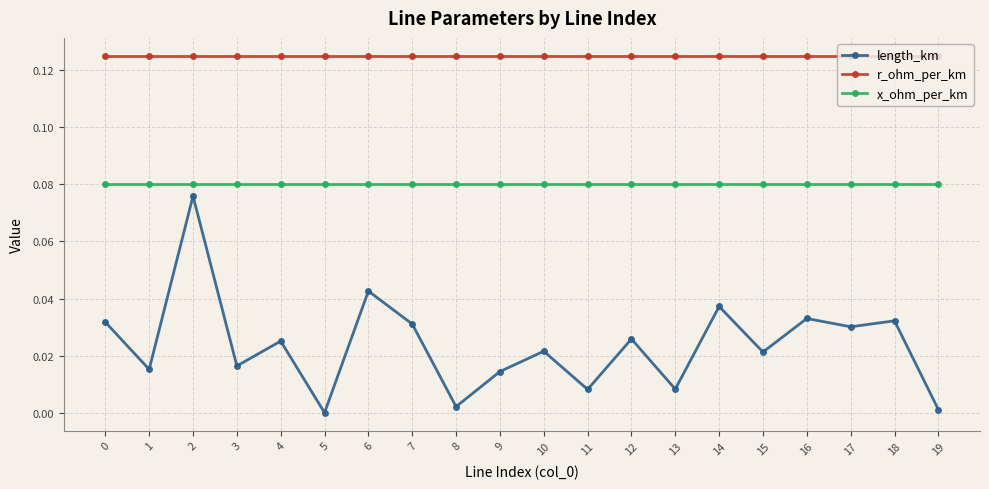

List the series in order of their overall mean, lowest first.

length_km, x_ohm_per_km, r_ohm_per_km